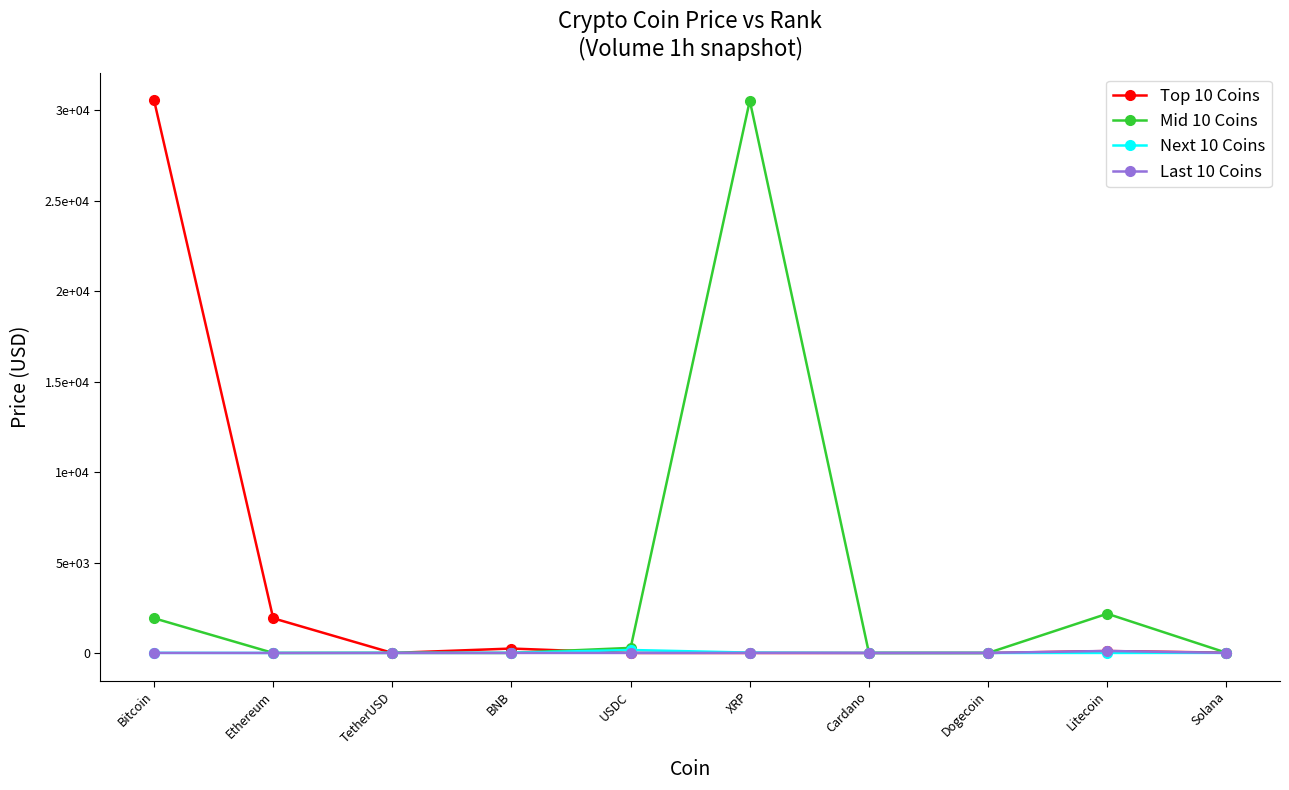

What are all the series names shown in the legend?

Top 10 Coins, Mid 10 Coins, Next 10 Coins, Last 10 Coins